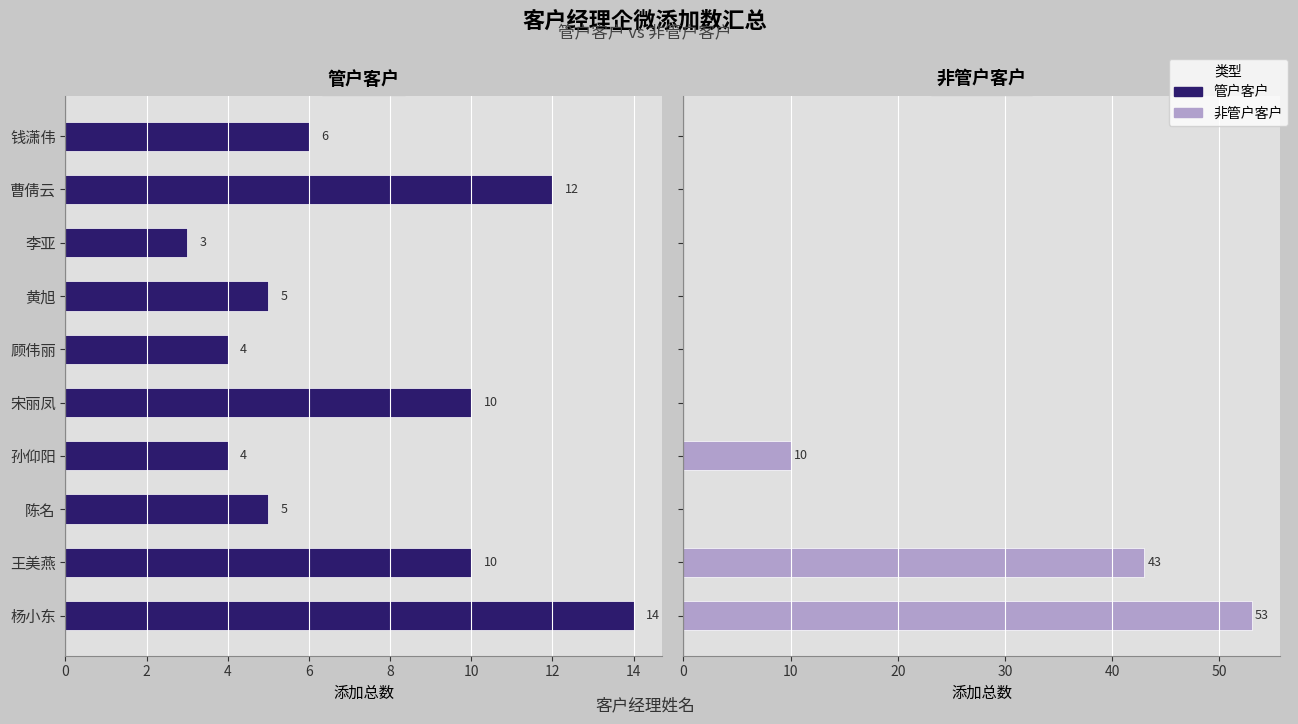

What are all the series names shown in the legend?

管户客户, 非管户客户